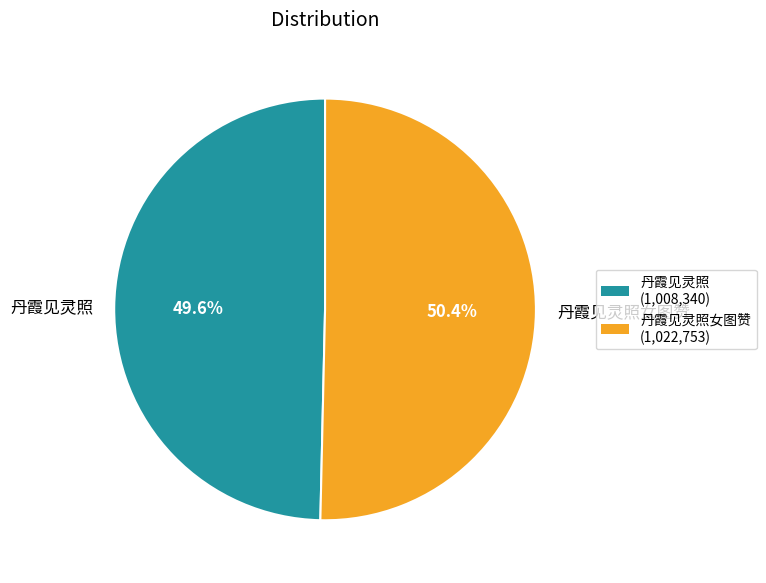

To the nearest percent, what percentage of the pie is 丹霞见灵照女图赞?

50%